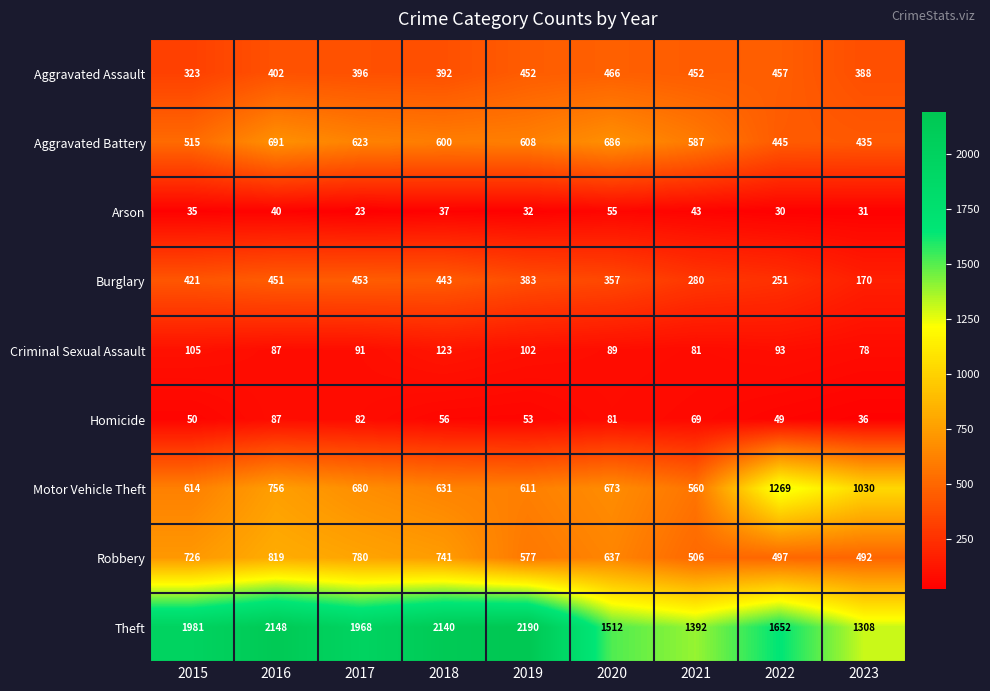

Rank the series at 2015 from highest to lowest value.

Theft, Robbery, Motor Vehicle Theft, Aggravated Battery, Burglary, Aggravated Assault, Criminal Sexual Assault, Homicide, Arson